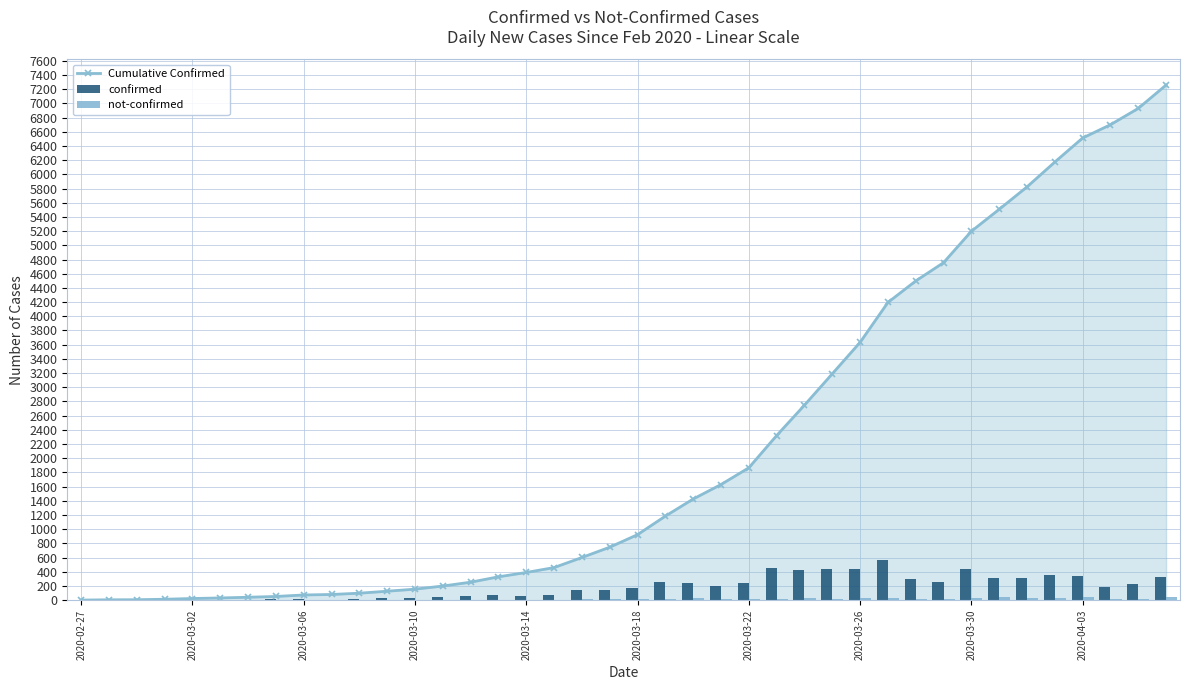

What is the value of the confirmed bar at the 35th from the left?

316